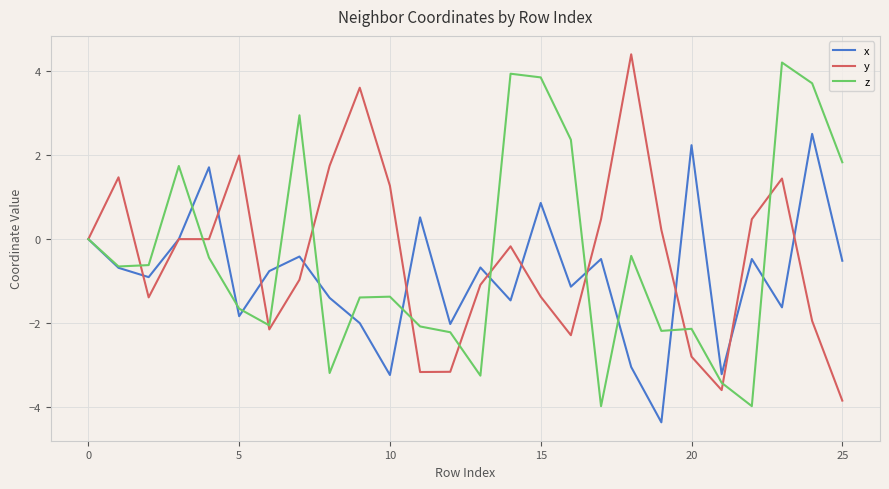

What is the highest value of the y series?

4.4